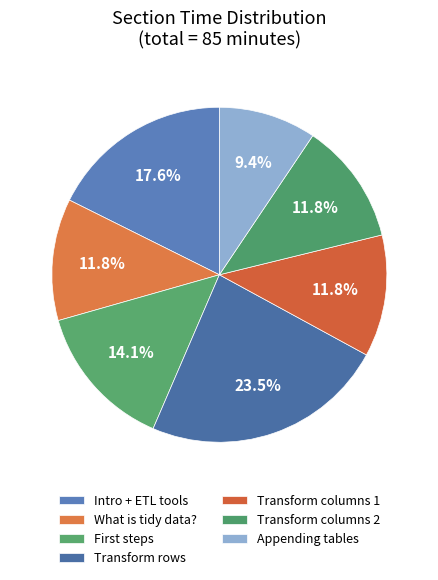

How many slices are in this pie chart?

7